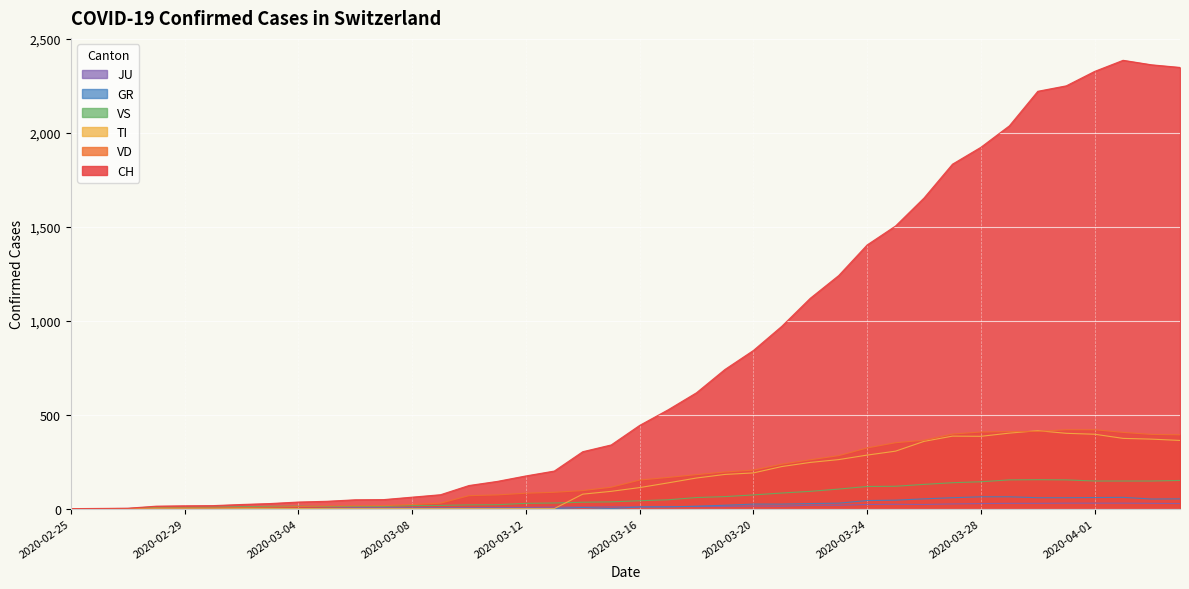

What is the difference between the maximum and minimum values in the VD series?

420